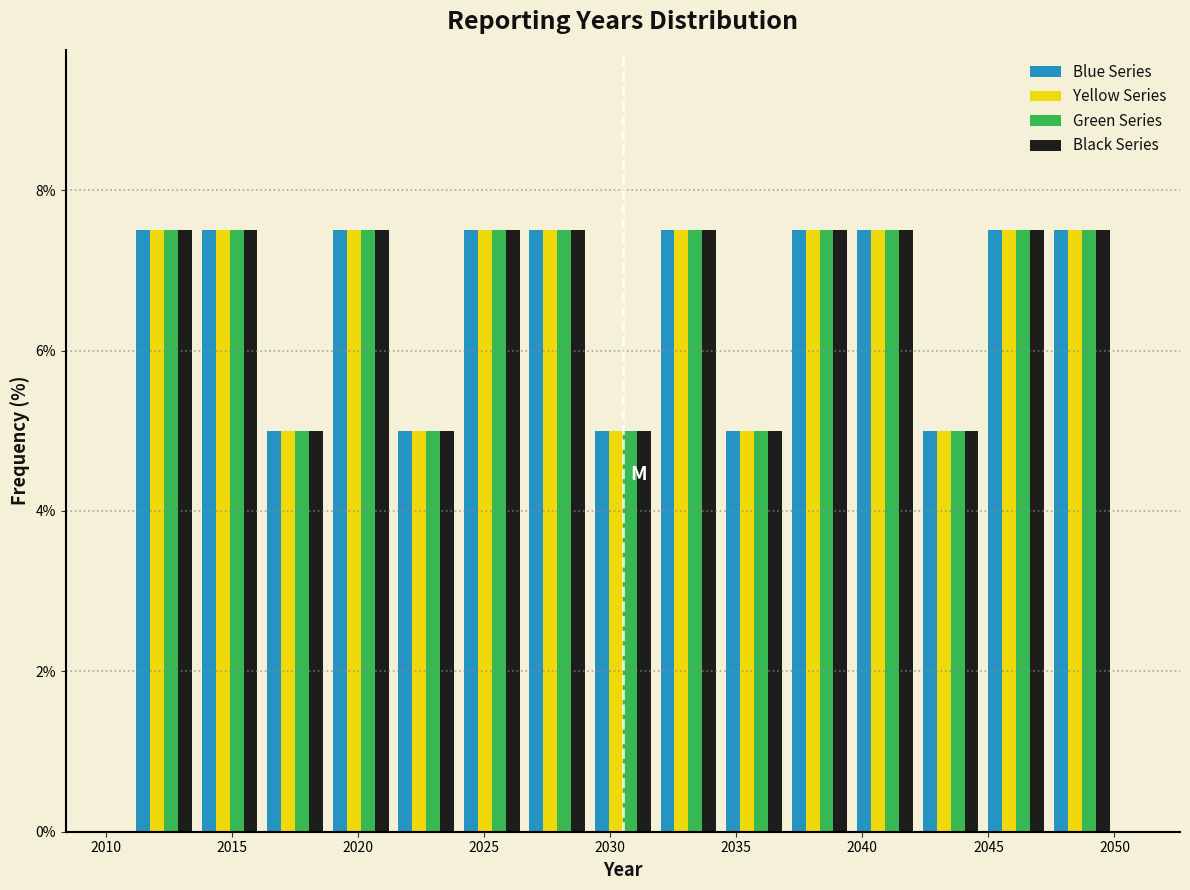

What is the height of the Black Series bar covering 2021.4 to 2024.0 on the x-axis? Neither the bar edges nor the heights are printed on the chart, so give them approximately, as read against the axes.

5.0